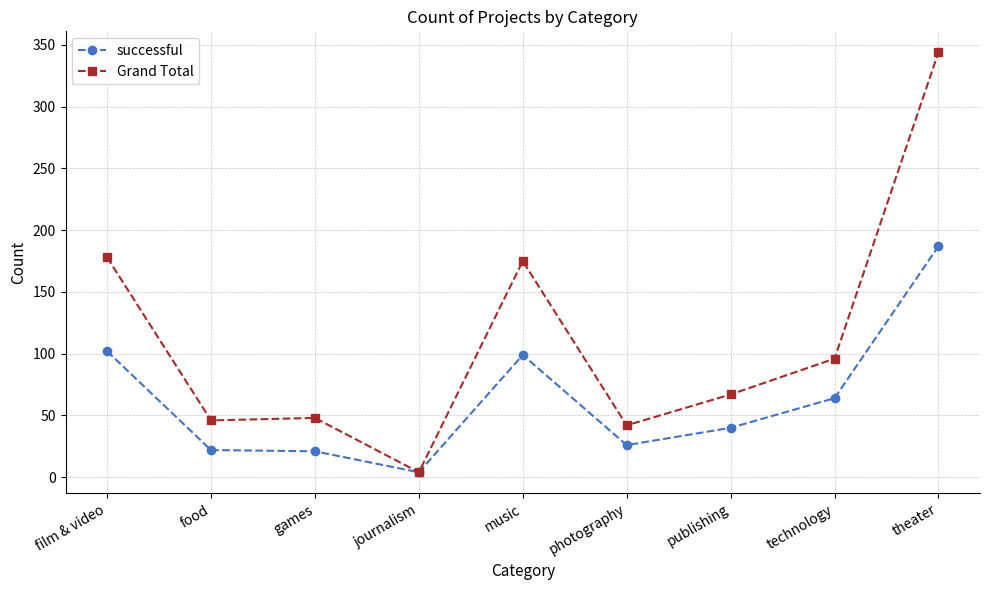

Which category has the lowest value across all series?

journalism